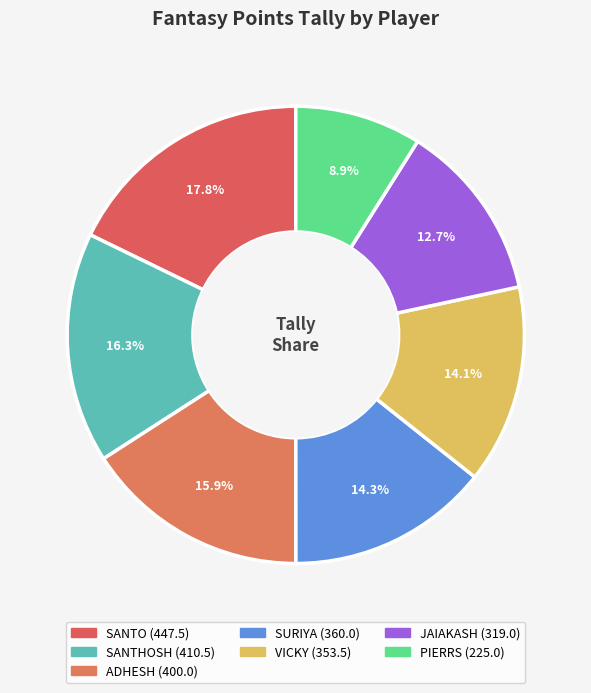

To the nearest percent, what is the difference between the largest and smallest slice percentages?

9%